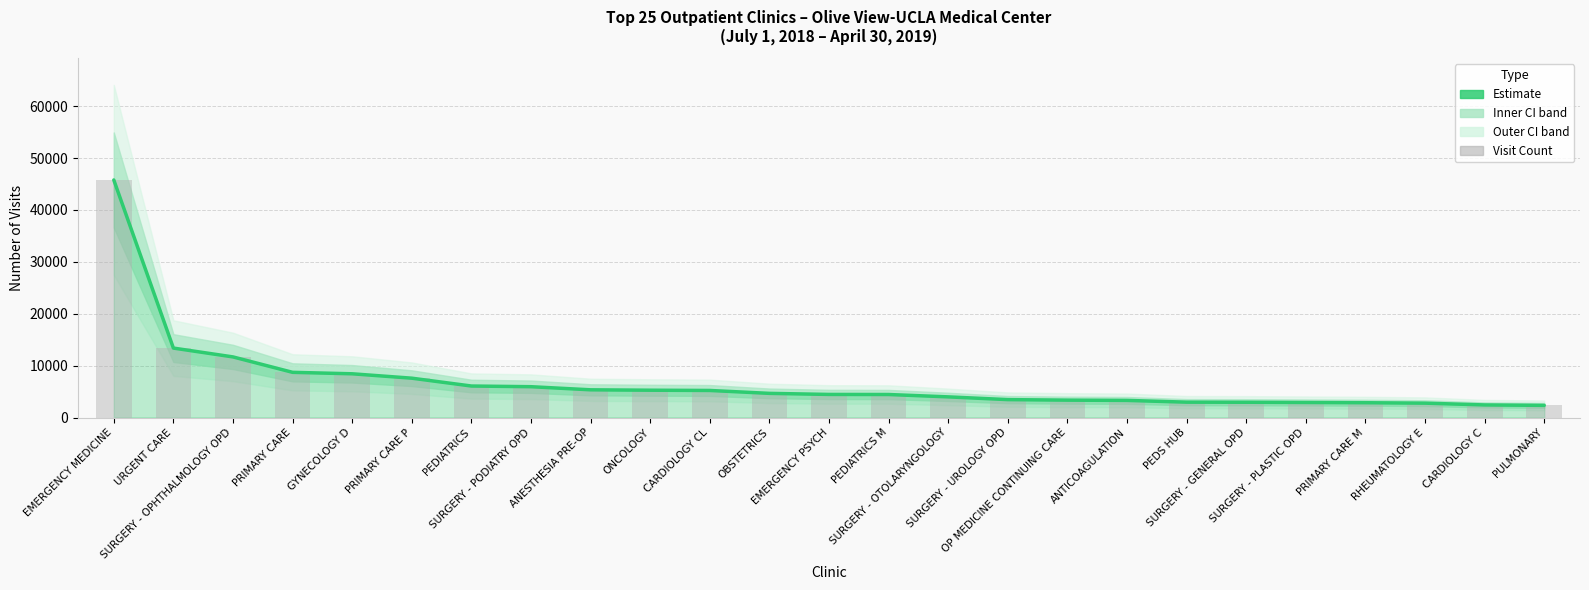

What is the sum of the Visits (Estimate) values at RHEUMATOLOGY E and OP MEDICINE CONTINUING CARE?

6117